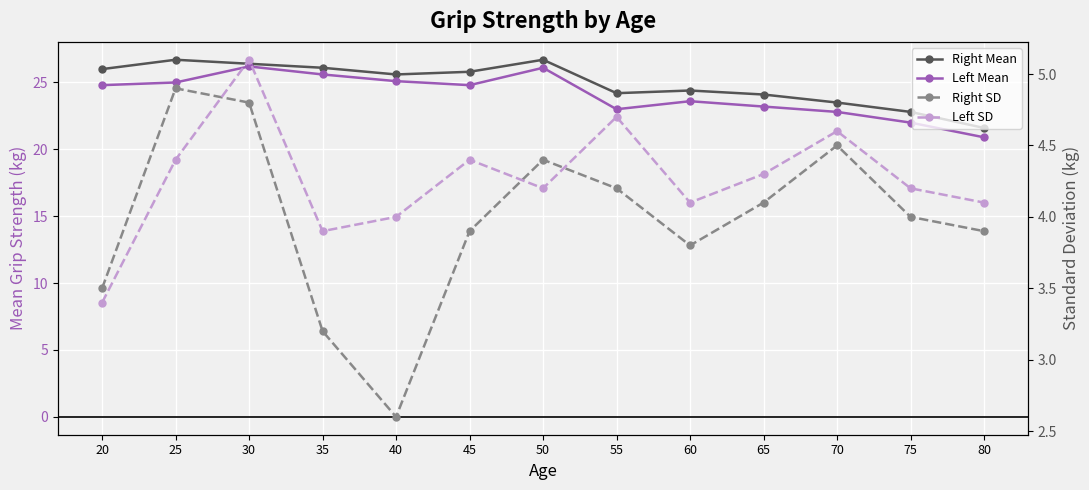

What is the minimum value for Right Mean?

21.6